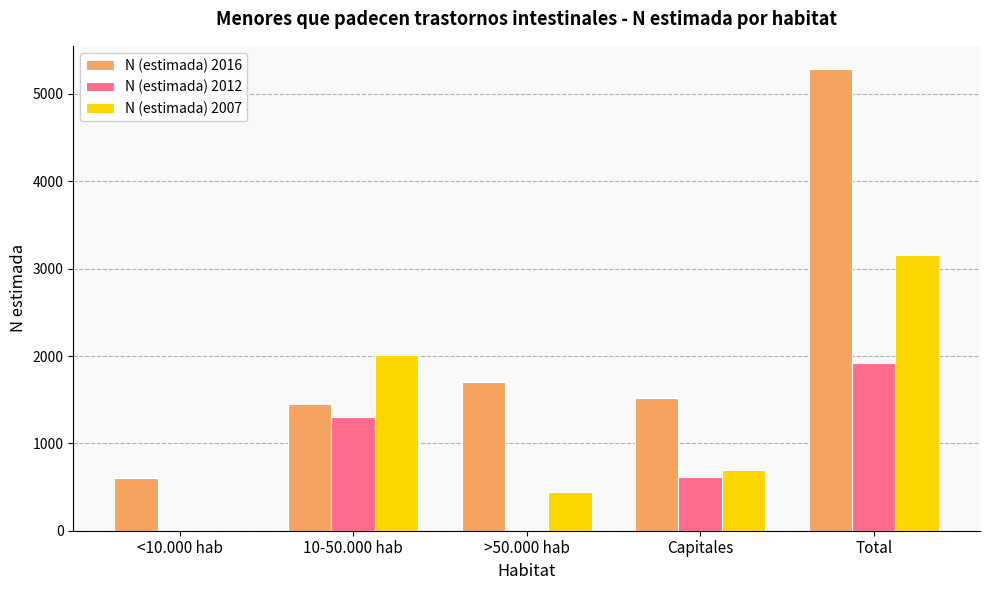

Where does the N (estimada) 2007 series first go above 695?

10-50.000 hab